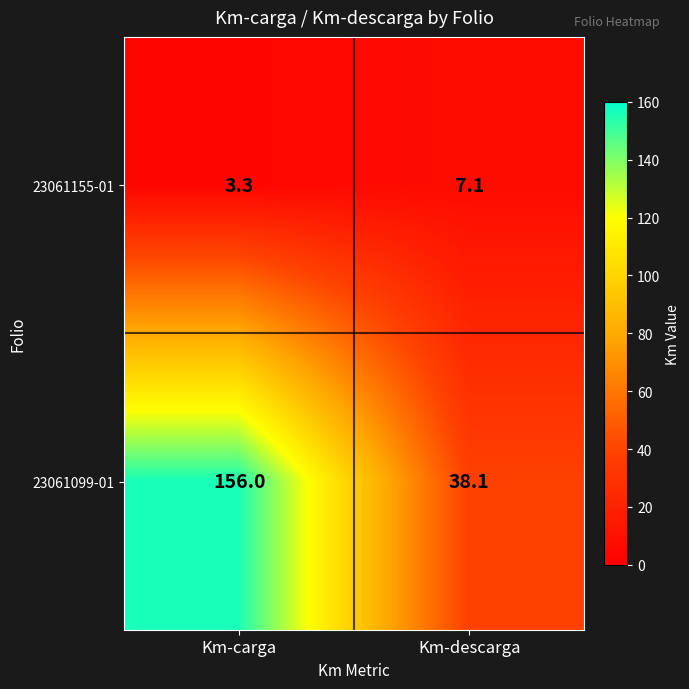

Which series changed the most between Km-carga and Km-descarga?

23061099-01